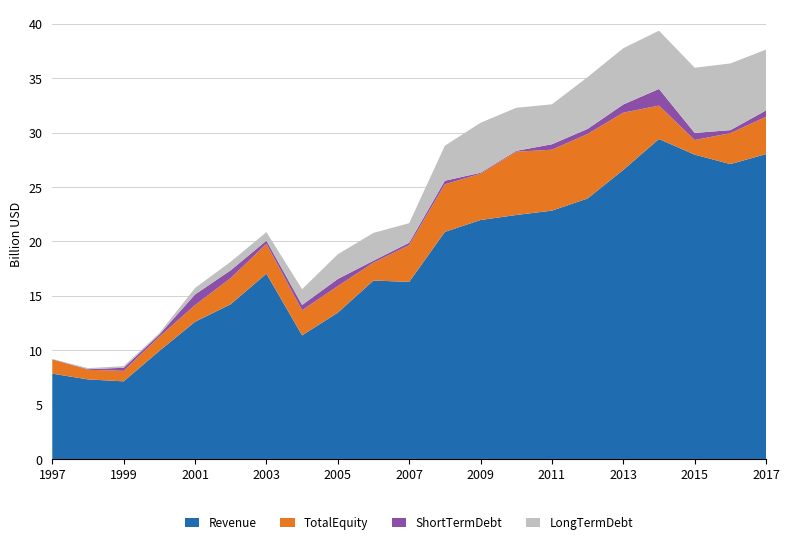

Reading left to right, what are all the values shown in this chart?

Revenue: 7842	7312	7134	9933	12611	14222	17033	11361	13448	16403	16272	20872	21963	22423	22824	23942	26571	29408	27971	27102	28023
TotalEquity: 1311	885	967	1298	1536	2402	2737	2308	2442	1642	3382	4372	4255	5819	5600	5927	5257	3071	1342	2844	3428
ShortTermDebt: 14	60	278	205	971	719	298	487	655	181	221	330	86	77	502	469	756	1532	653	277	587
LongTermDebt: 19	91	153	126	598	784	781	1445	2267	2555	1793	3218	4594	3959	3669	4762	5172	5351	5993	6130	5591